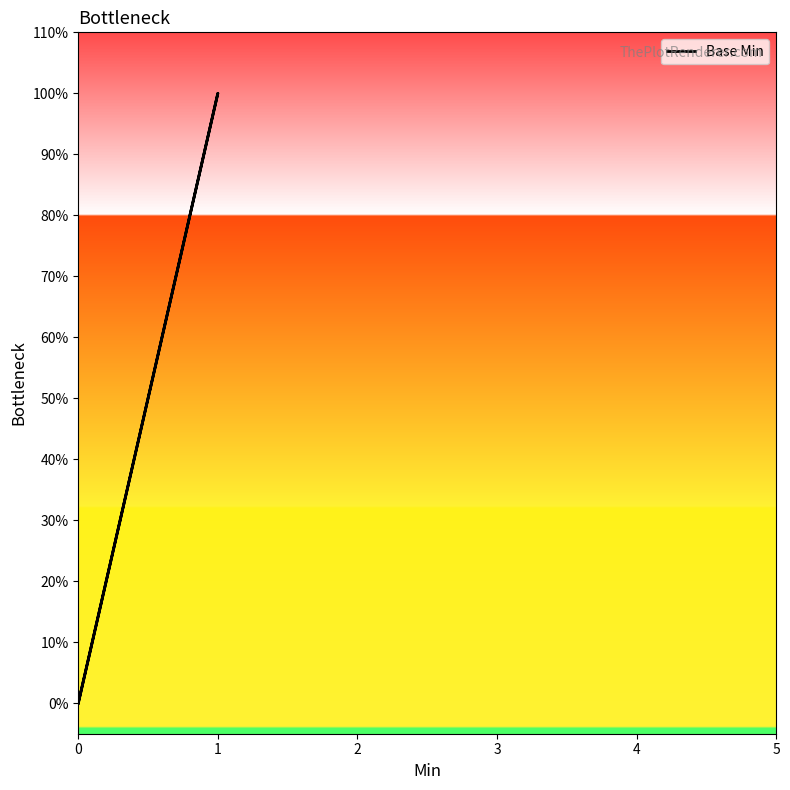

What is the change in value from 0 to 1?

+1